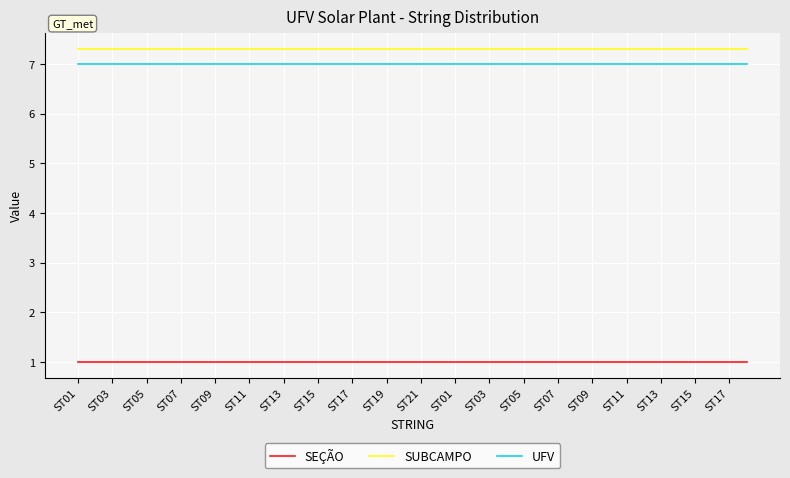

True or false: SUBCAMPO and UFV cross at least once.

False